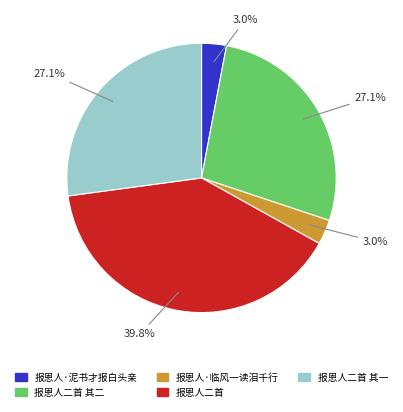

To the nearest percent, what is the average slice percentage?

20%